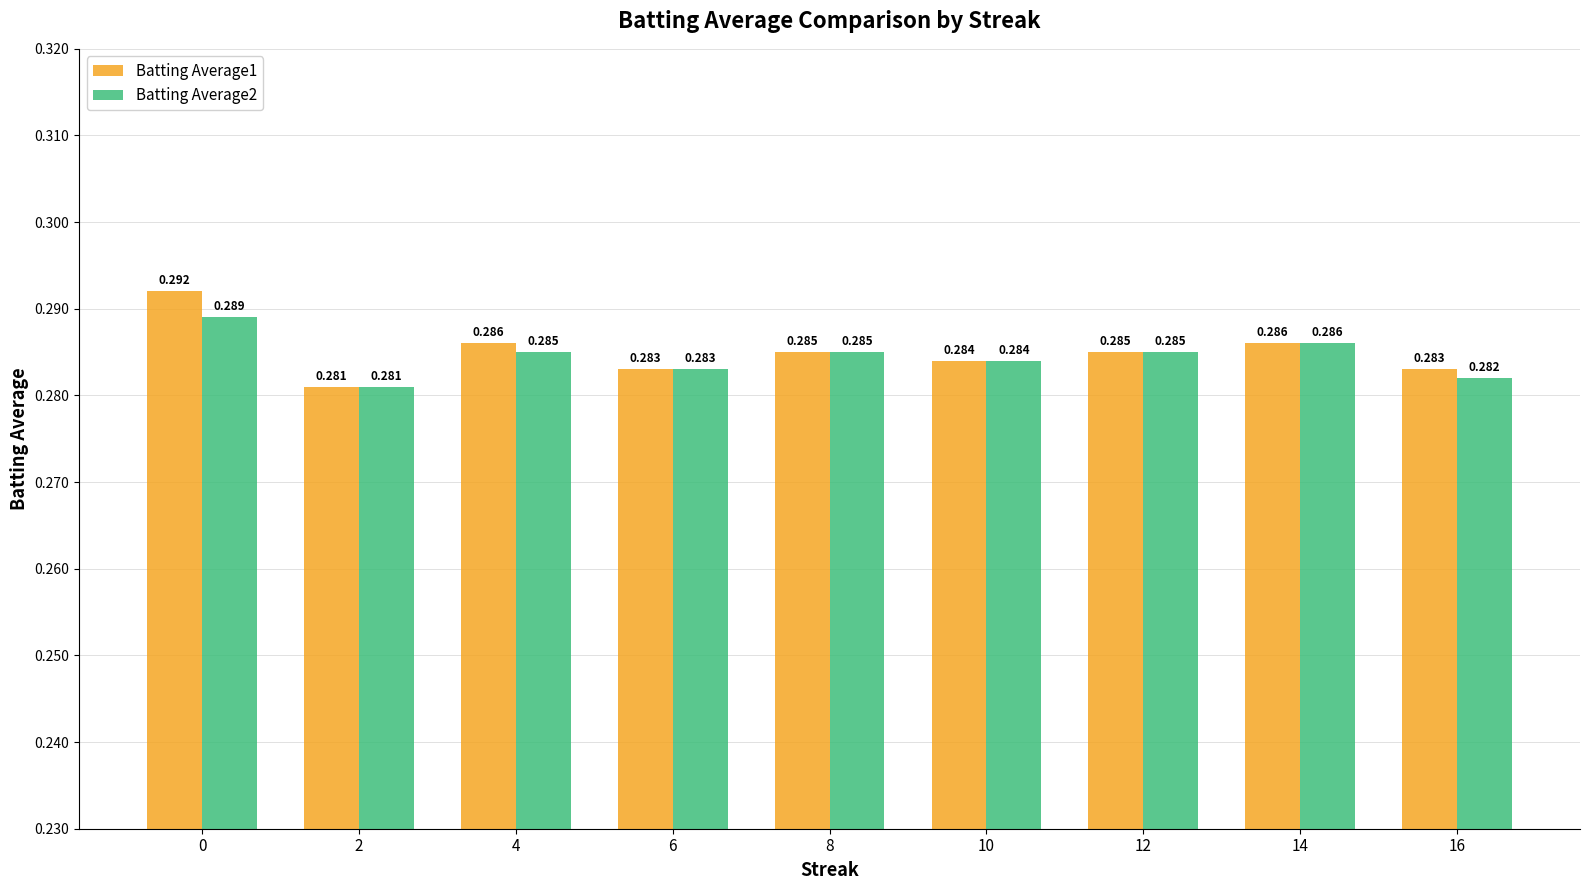

Is the value of Batting Average1 at 16 greater than the value of Batting Average2 at 2?

Yes